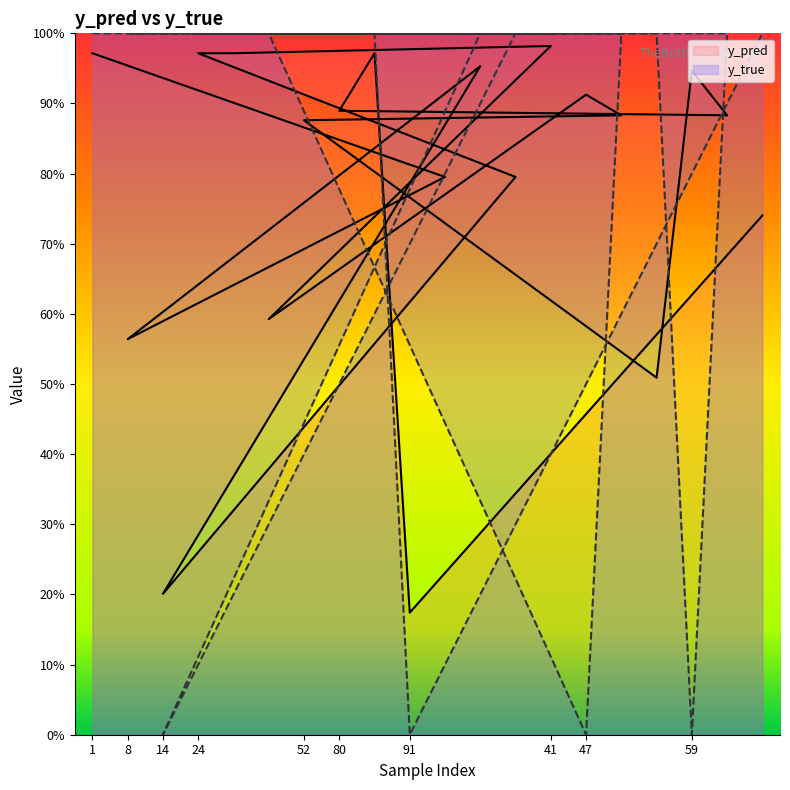

At which category does y_pred reach its first local valley?

14